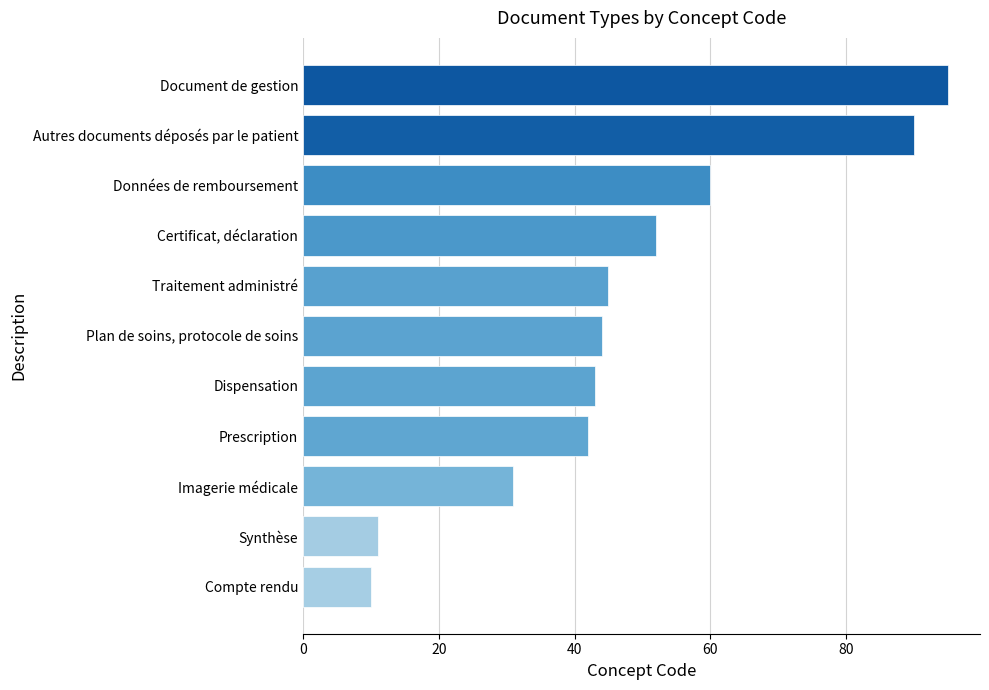

What is the minimum value shown in the chart?

10